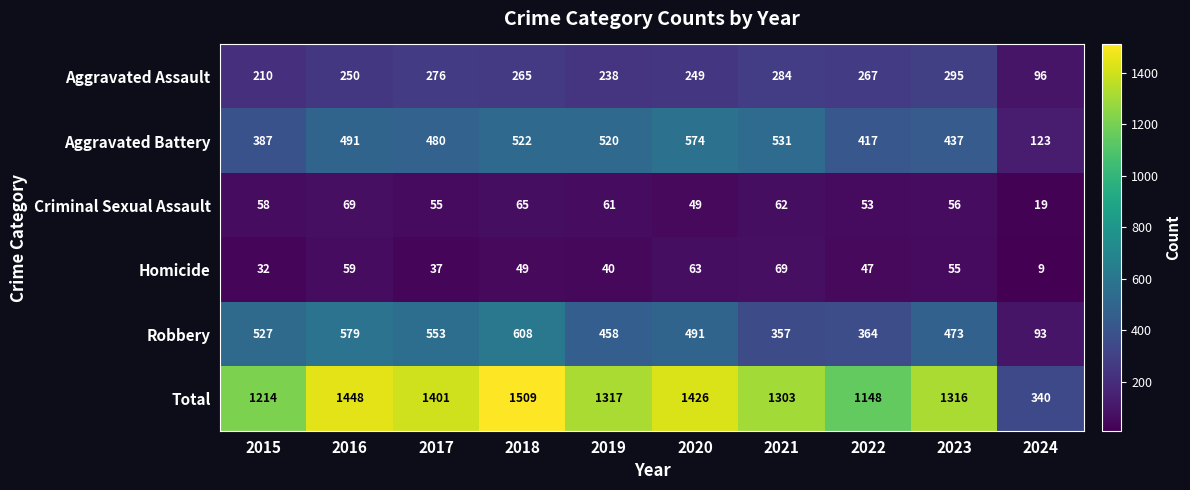

What is the maximum value for Aggravated Assault?

295